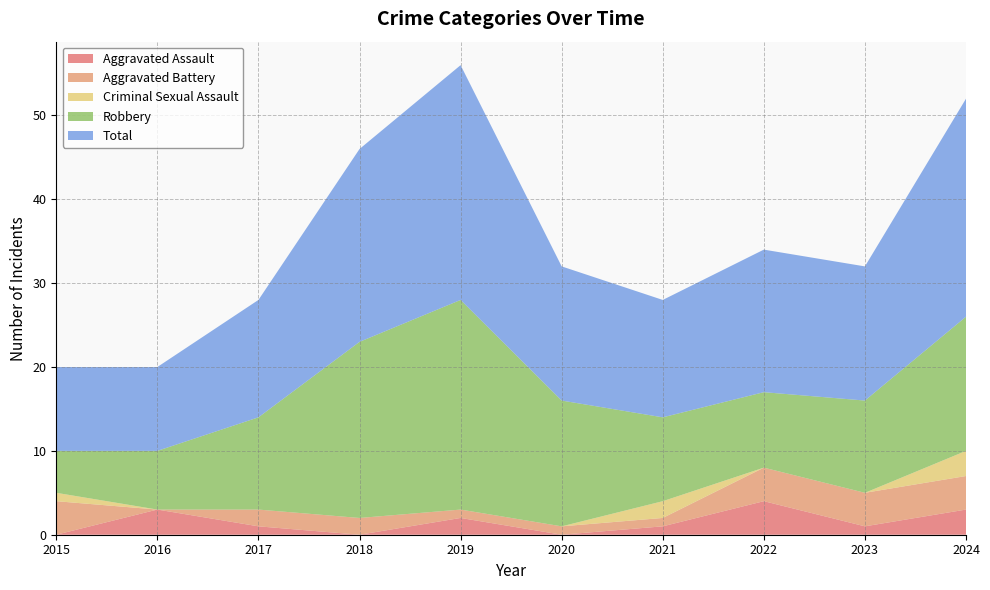

Reading right to left, transcribe all the data shown in this chart.

Aggravated Assault: 2024=3	2023=1	2022=4	2021=1	2020=0	2019=2	2018=0	2017=1	2016=3	2015=0
Aggravated Battery: 2024=4	2023=4	2022=4	2021=1	2020=1	2019=1	2018=2	2017=2	2016=0	2015=4
Criminal Sexual Assault: 2024=3	2023=0	2022=0	2021=2	2020=0	2019=0	2018=0	2017=0	2016=0	2015=1
Robbery: 2024=16	2023=11	2022=9	2021=10	2020=15	2019=25	2018=21	2017=11	2016=7	2015=5
Total: 2024=26	2023=16	2022=17	2021=14	2020=16	2019=28	2018=23	2017=14	2016=10	2015=10